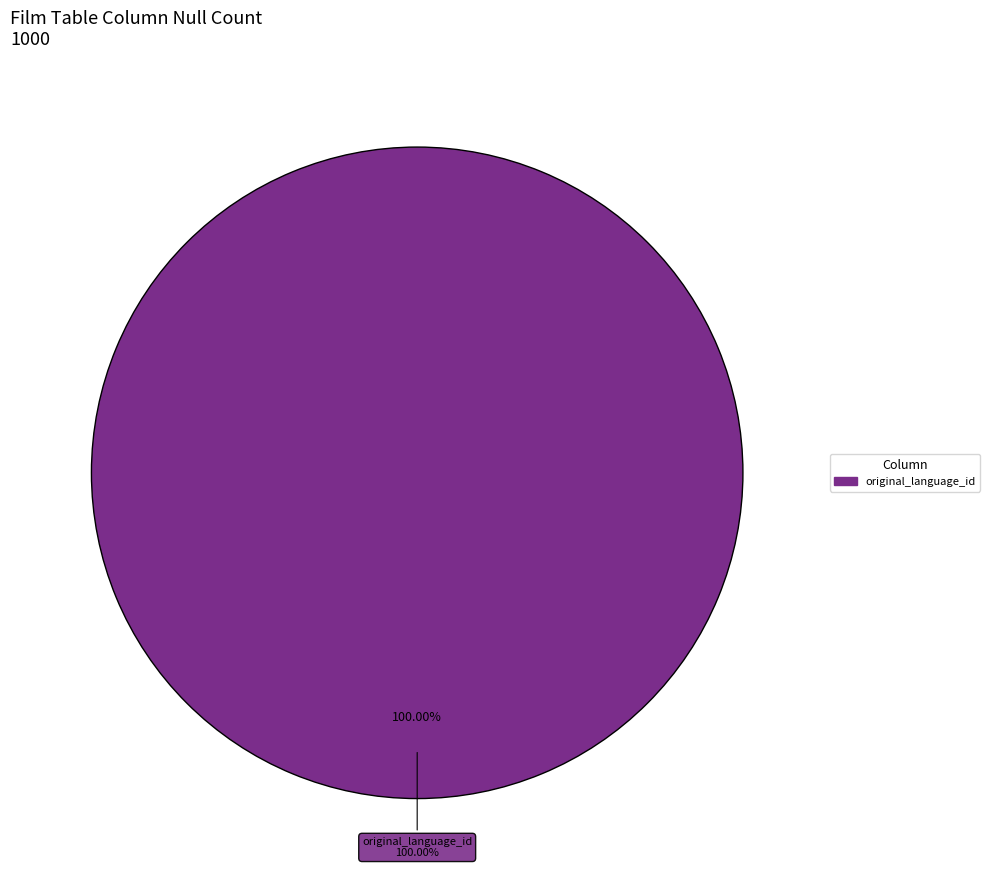

Which category accounts for the majority?

original_language_id